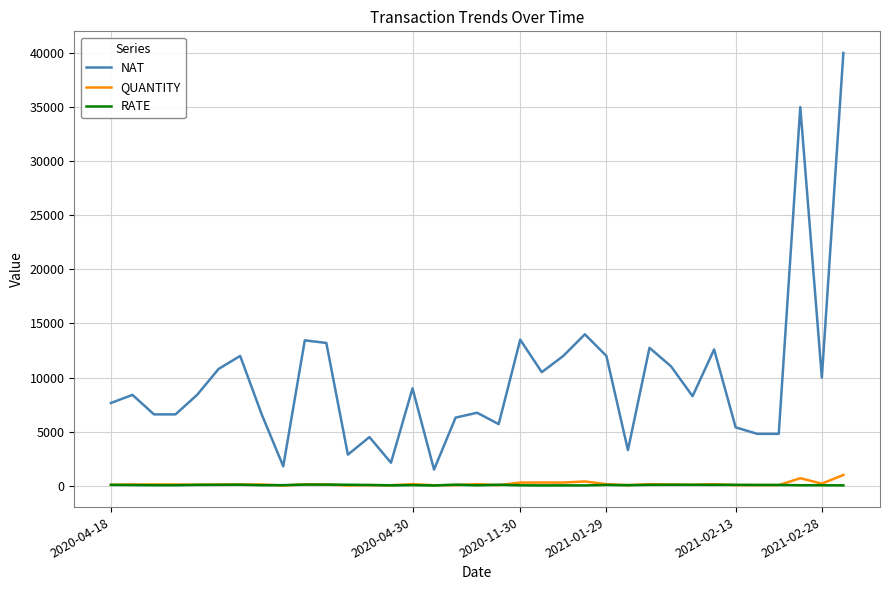

True or false: QUANTITY and NAT cross at least once.

False